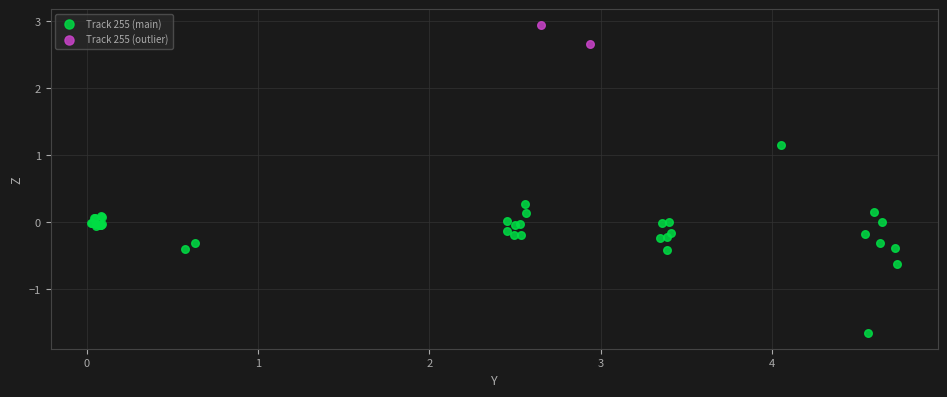

What are all the series names shown in the legend?

Track 255 (main), Track 255 (outlier)